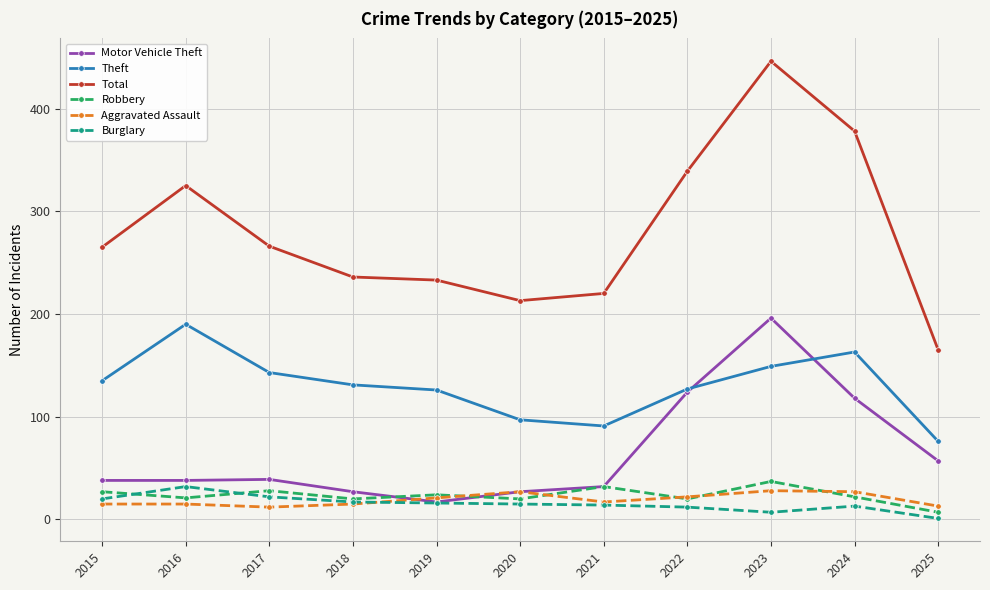

How many values in the Motor Vehicle Theft series are below 38?

4